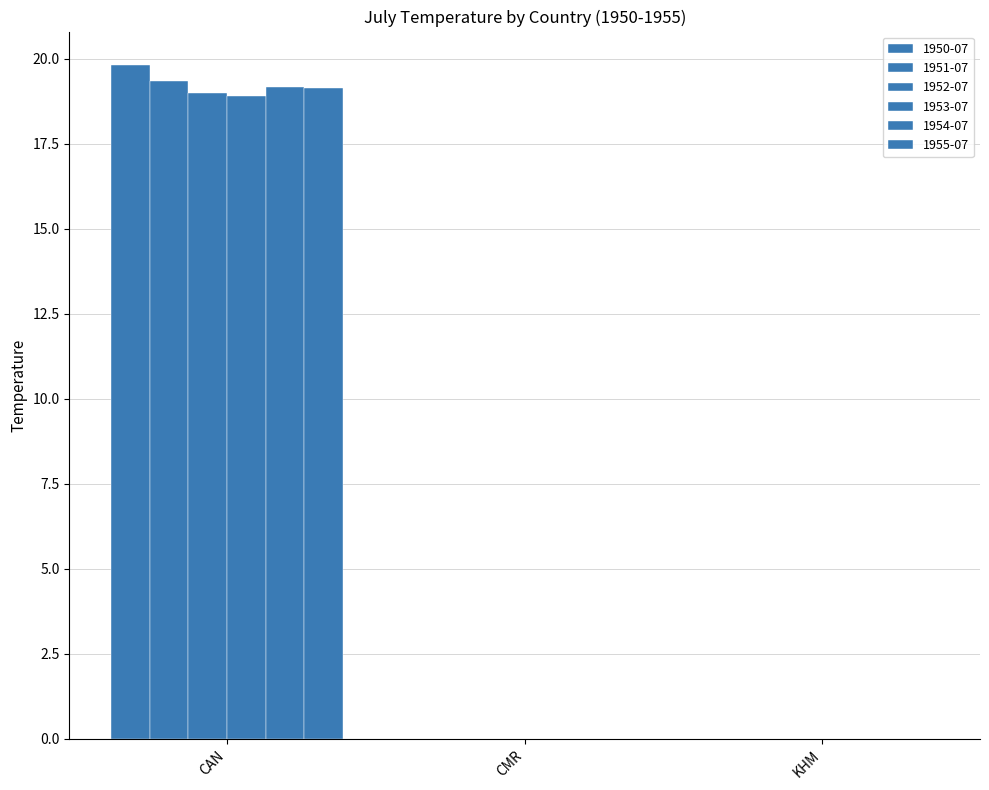

True or false: 1953-07 has a value of 0.0 at KHM.

True